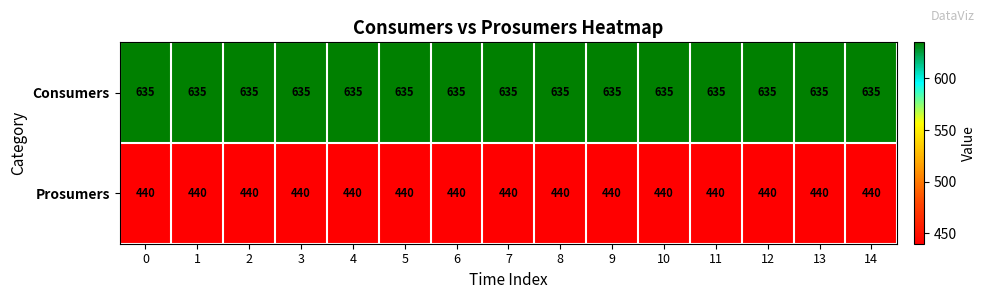

At 0, list the series in order from smallest to largest.

Prosumers, Consumers